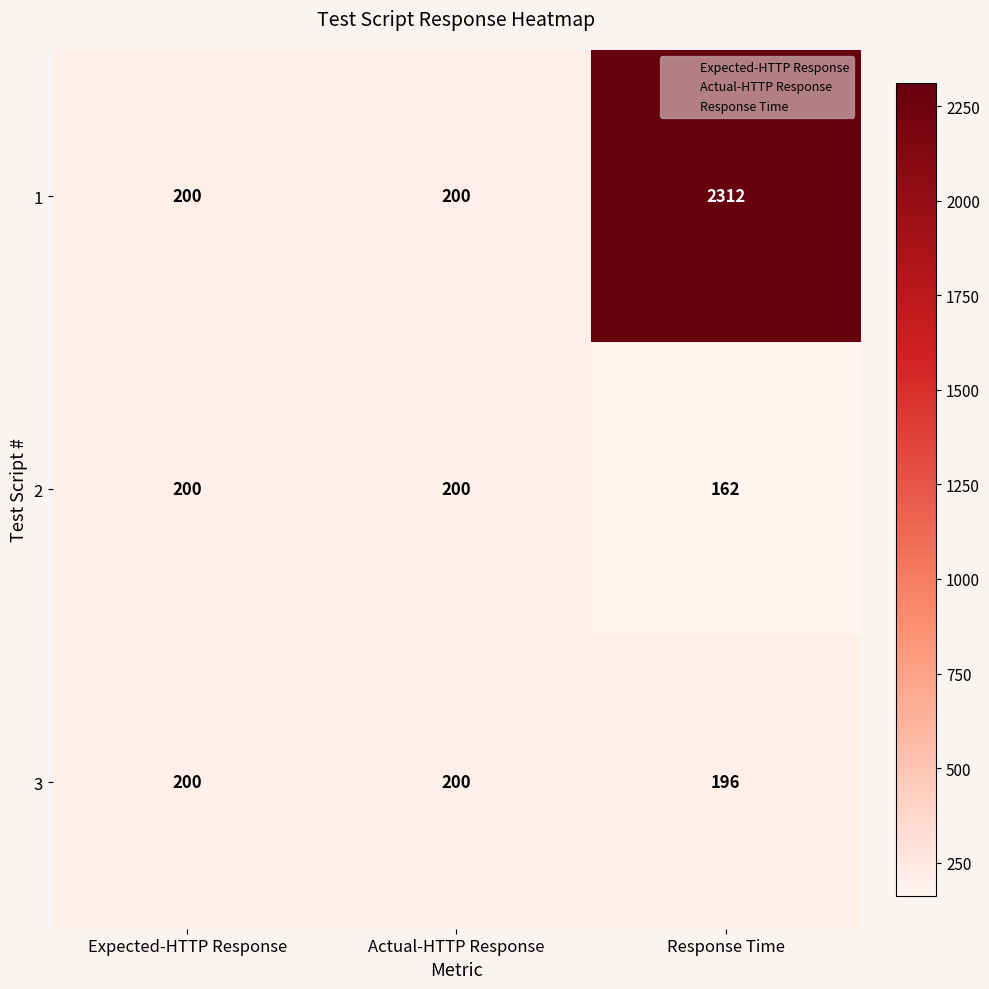

What is the sum of all 2 values?

562